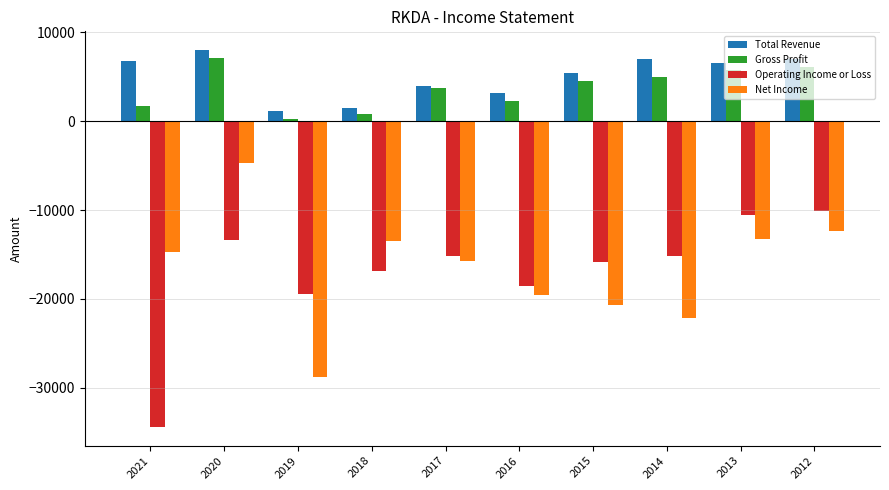

Reading left to right, extract all data points from this chart.

Total Revenue: 6800	8000	1200	1500	4000	3200	5400	7000	6500	7000
Gross Profit: 1700	7100	300	800	3700	2300	4500	5000	5800	6100
Operating Income or Loss: -34400	-13400	-19400	-16900	-15200	-18600	-15800	-15200	-10600	-10100
Net Income: -14700	-4700	-28800	-13500	-15700	-19600	-20700	-22100	-13200	-12400